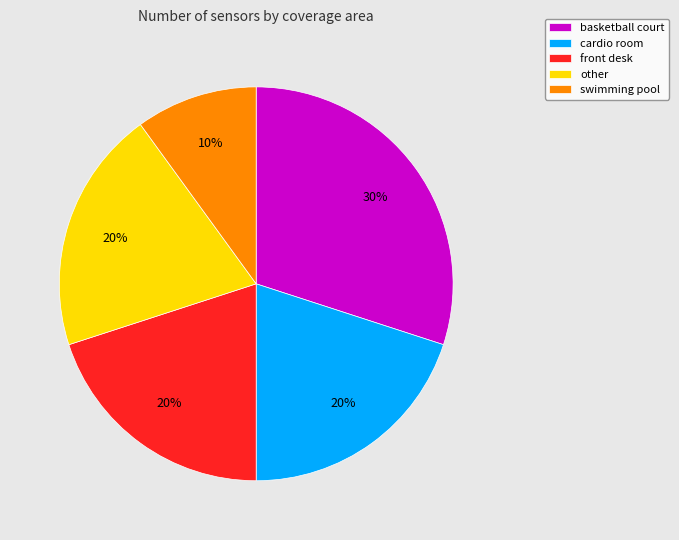

Which category has the biggest portion of the pie?

basketball court